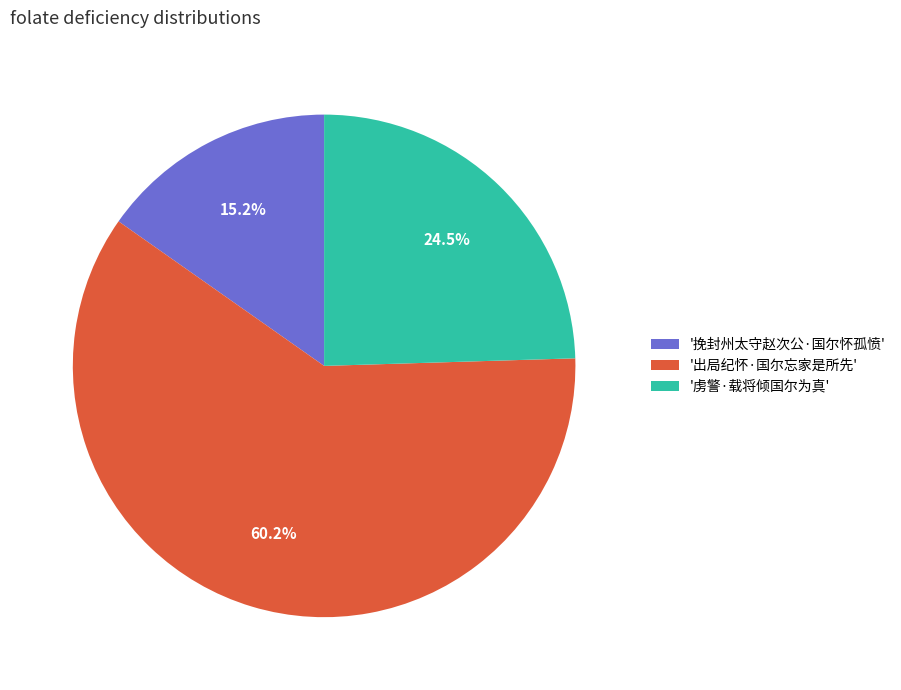

What is the smallest slice in the pie chart?

'挽封州太守赵次公·国尔怀孤愤'